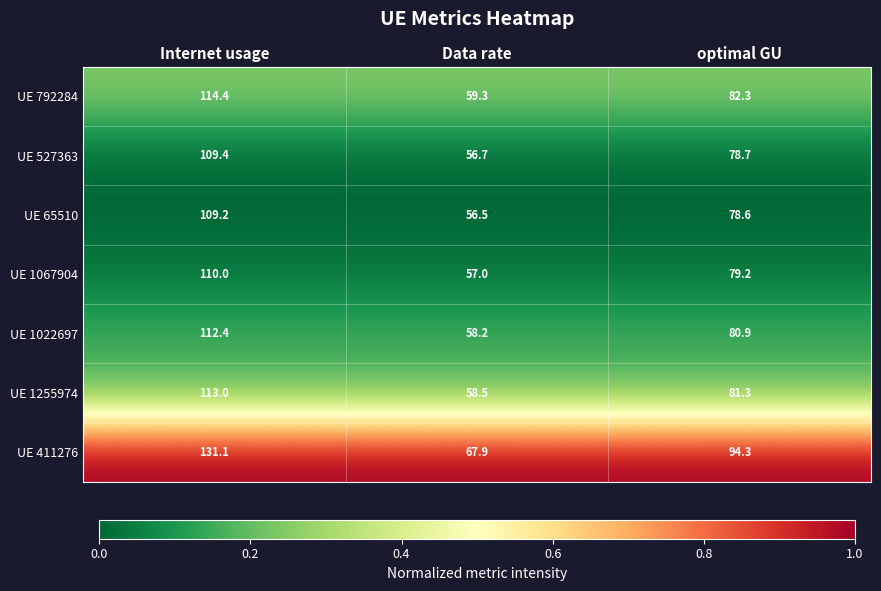

Reading right to left, extract all data points from this chart.

UE 792284: optimal GU=82.3	Data rate=59.3	Internet usage=114.4
UE 527363: optimal GU=78.7	Data rate=56.7	Internet usage=109.4
UE 65510: optimal GU=78.6	Data rate=56.5	Internet usage=109.2
UE 1067904: optimal GU=79.2	Data rate=57.0	Internet usage=110.0
UE 1022697: optimal GU=80.9	Data rate=58.2	Internet usage=112.4
UE 1255974: optimal GU=81.3	Data rate=58.5	Internet usage=113.0
UE 411276: optimal GU=94.3	Data rate=67.9	Internet usage=131.1